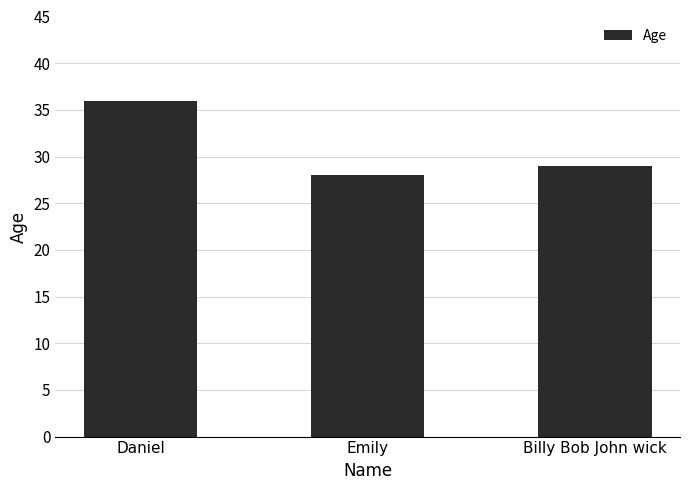

Reading right to left, what are all the values shown in this chart?

29	28	36